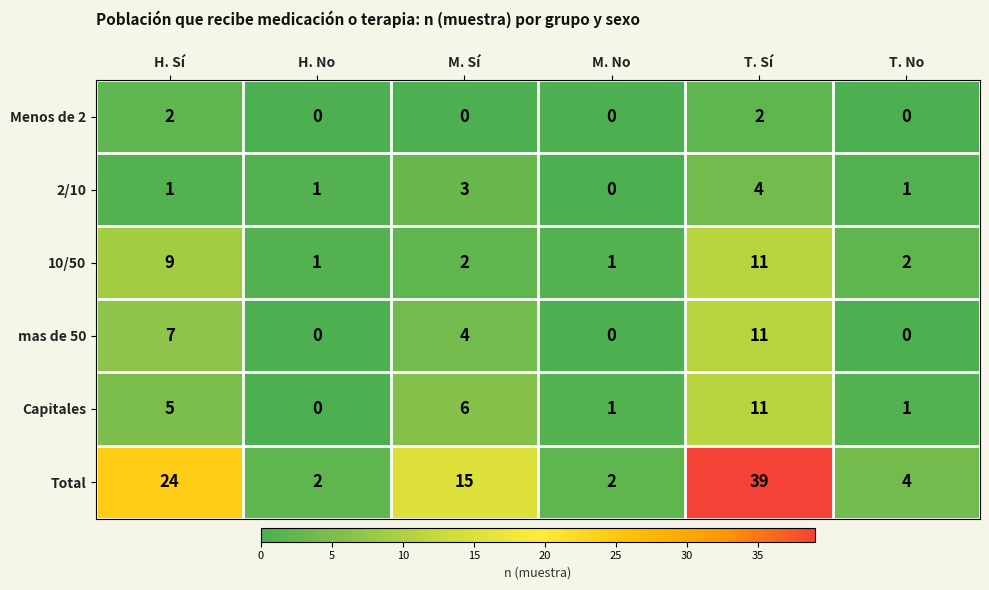

Between H. Sí and T. No, which series saw the biggest shift?

Total